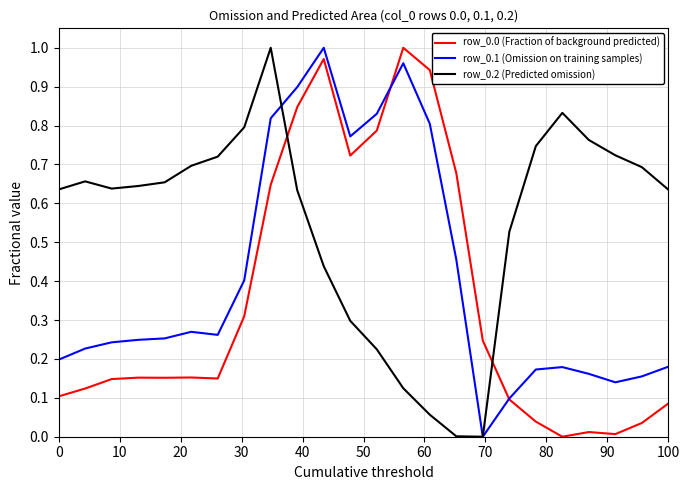

How many series are shown in this chart?

3